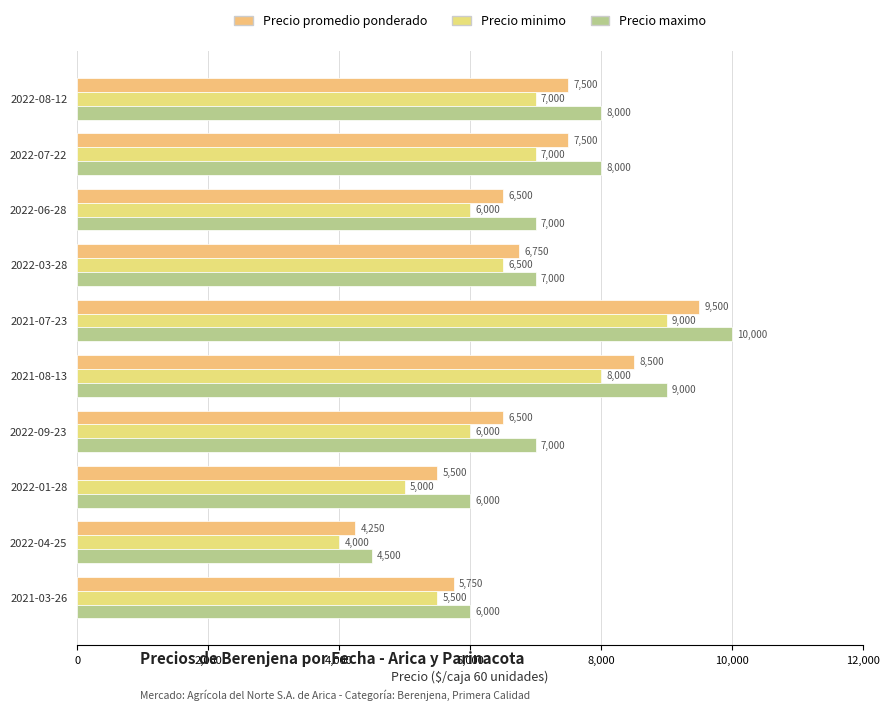

What is the difference between the maximum and minimum values in the Precio minimo series?

5000